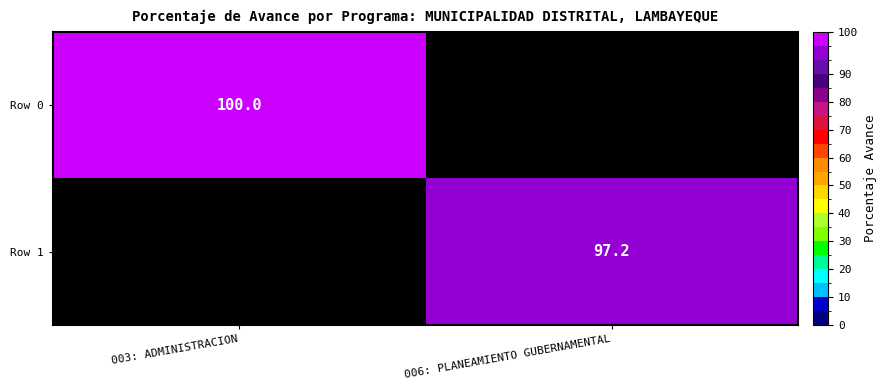

The Row 0 series shows 100.0 at 003: ADMINISTRACION. True or false?

True